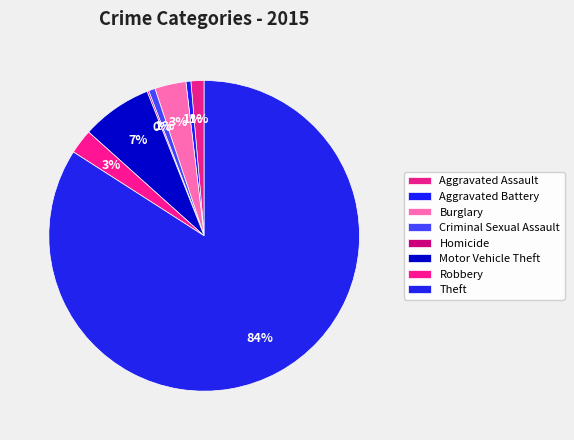

The Burglary slice represents 3% of the pie. True or false?

True